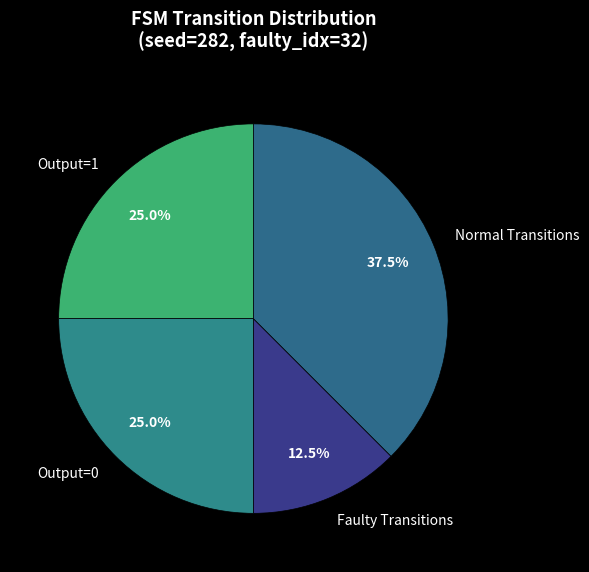

Is there any slice that represents more than half of the pie?

No